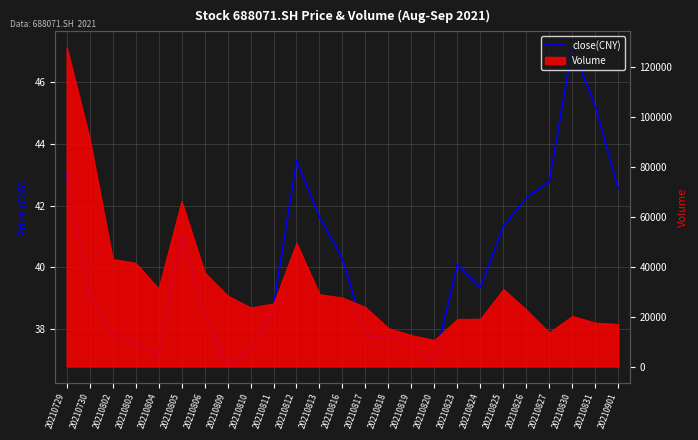

The chart shows a value of 57.3 at 20210901. True or false?

False